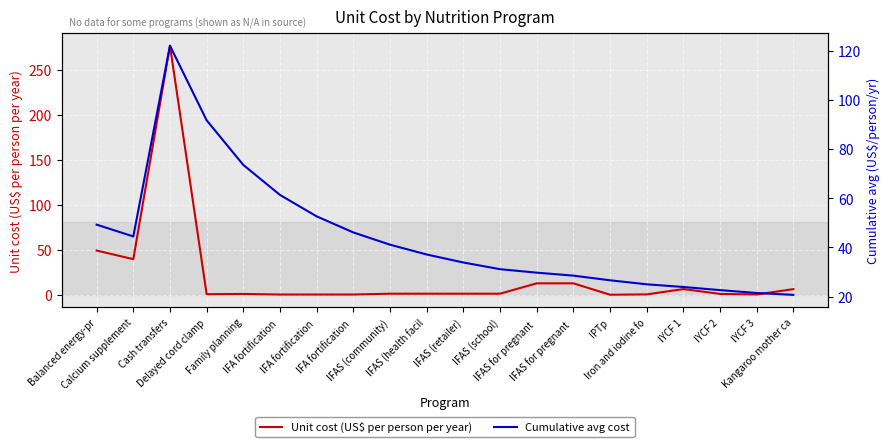

Reading right to left, extract all data points from this chart.

Unit cost (US$ per person per year): 6.4	0.4	1.1	6.4	0.5	0.1	12.8	12.8	1.3	1.3	1.3	1.3	0.4	0.4	0.4	1.0	0.7	277.0	39.7	49.3
Cumulative avg cost: 20.7	21.5	22.6	23.9	25.0	26.6	28.5	29.8	31.2	33.9	37.1	41.1	46.1	52.6	61.3	73.5	91.7	122.0	44.5	49.3